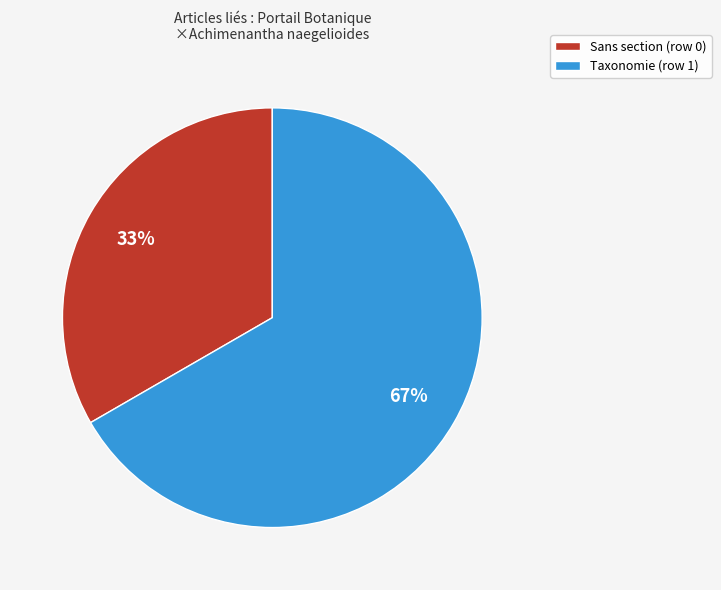

Which category has the biggest portion of the pie?

Taxonomie (row 1)